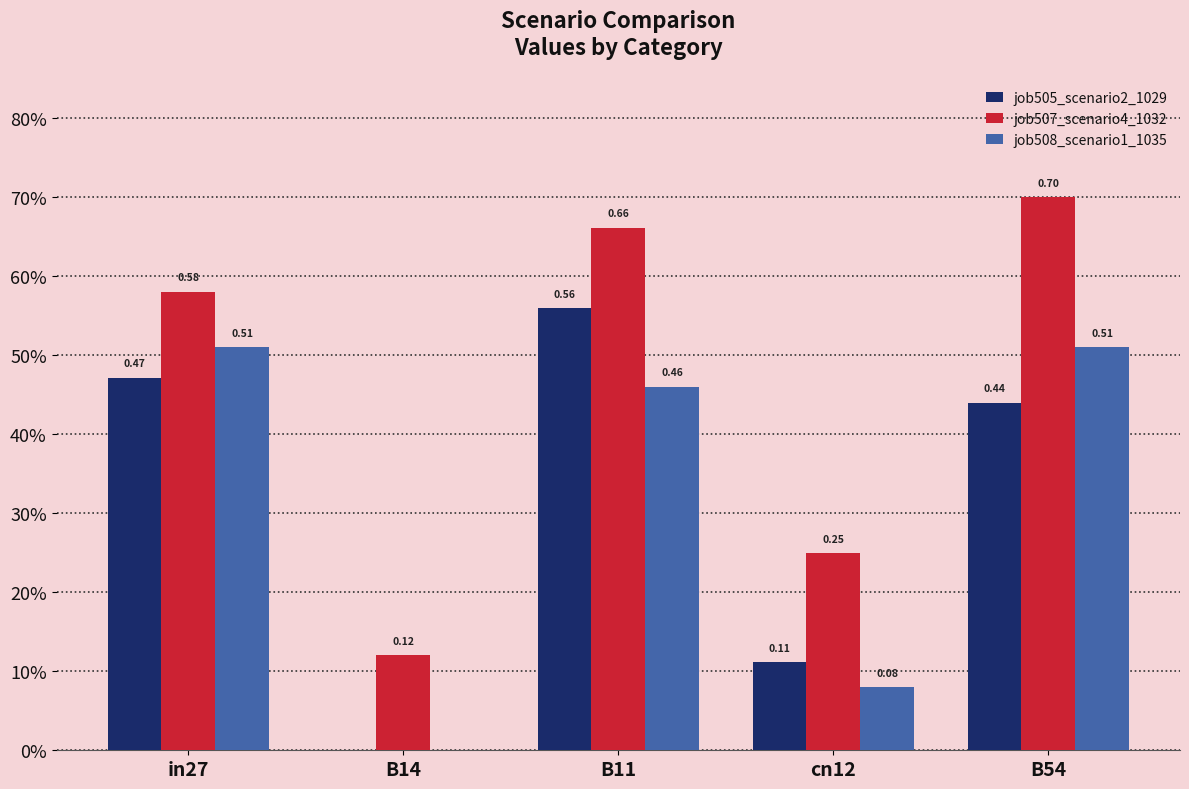

What is the approximate value of job505_scenario2_1029 at B54?

0.4